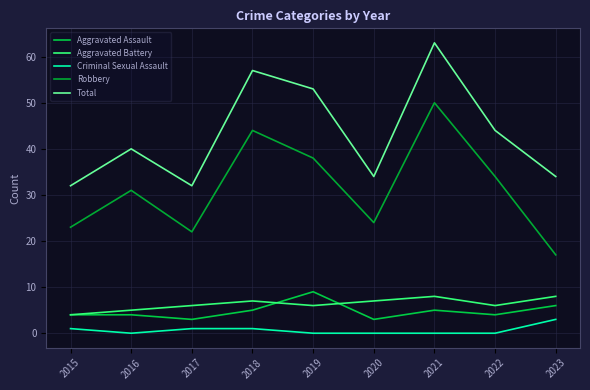

What is the difference between the maximum and second lowest values in the Total series?

31